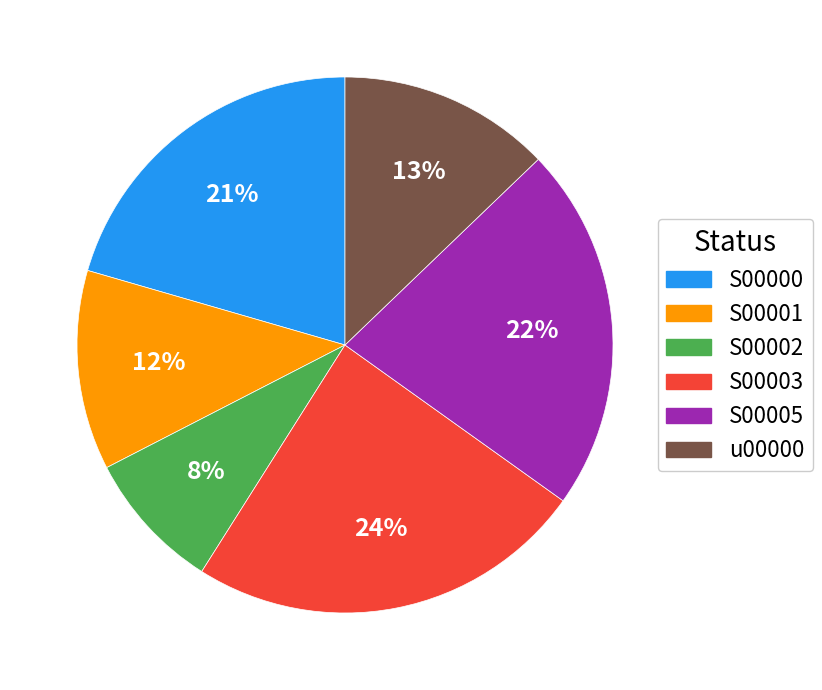

Which category has the smallest portion of the pie?

S00002